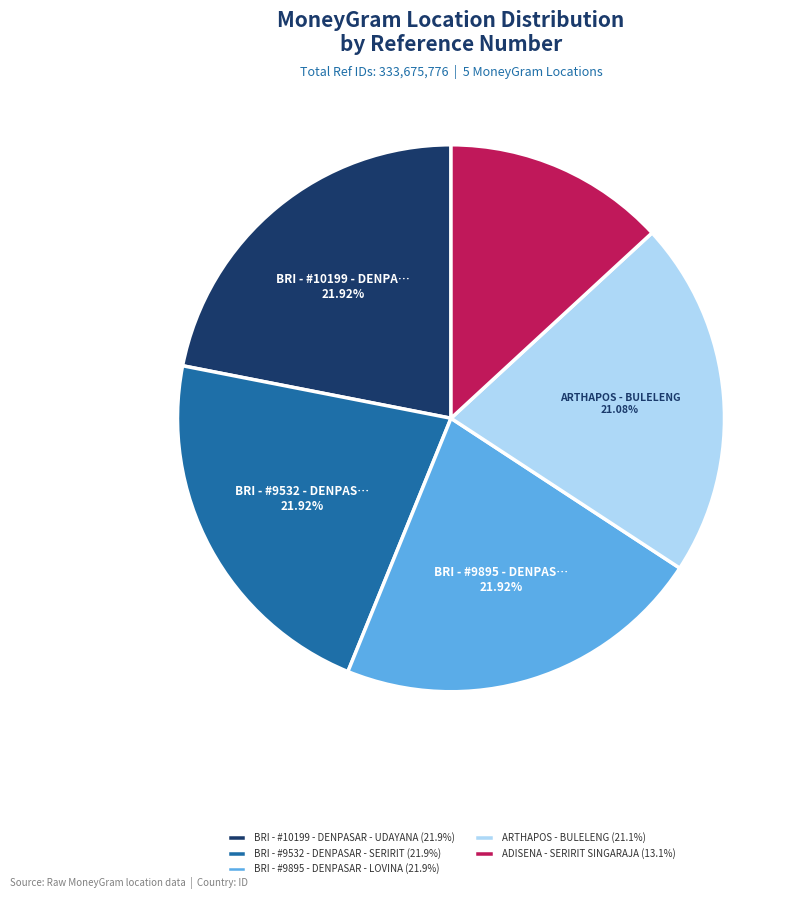

To the nearest percent, what is the combined percentage of BRI - #9895 - DENPASAR - LOVINA and BRI - #9532 - DENPASAR - SERIRIT?

44%